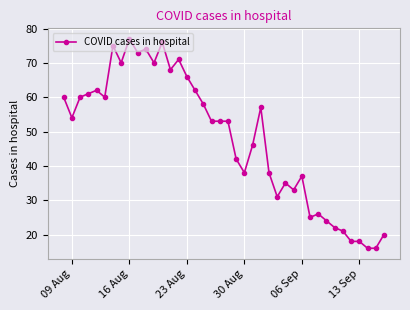

What is the difference between the maximum and second lowest values?

61